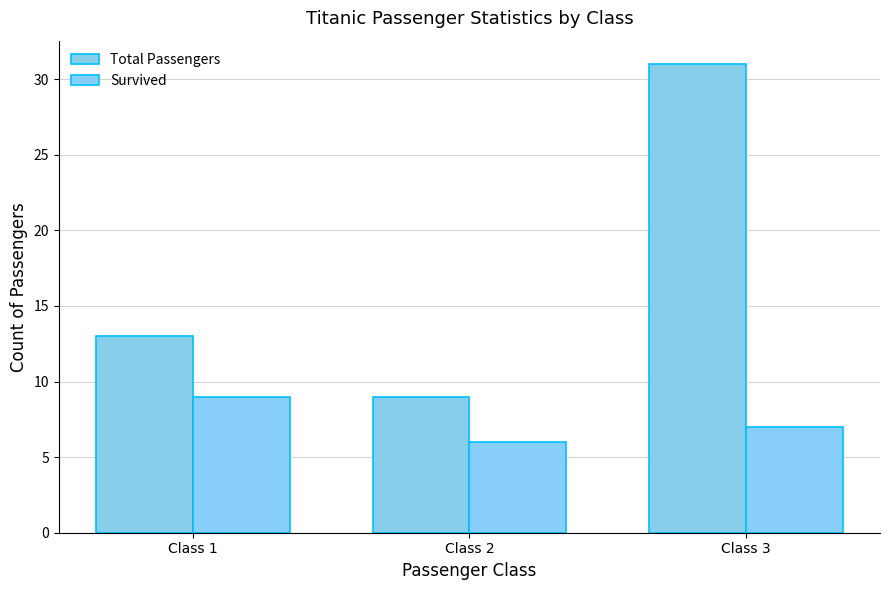

Is it true that Survived equals 1 at Class 2?

False